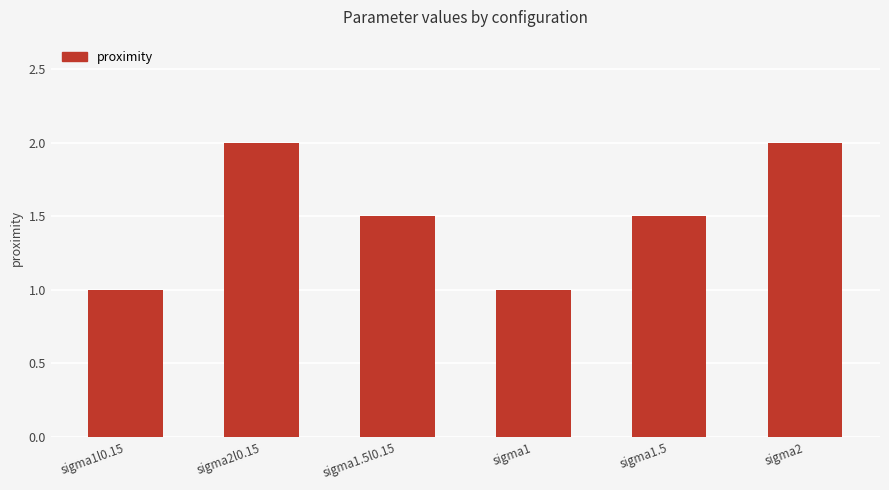

What is the smallest value displayed?

1.0